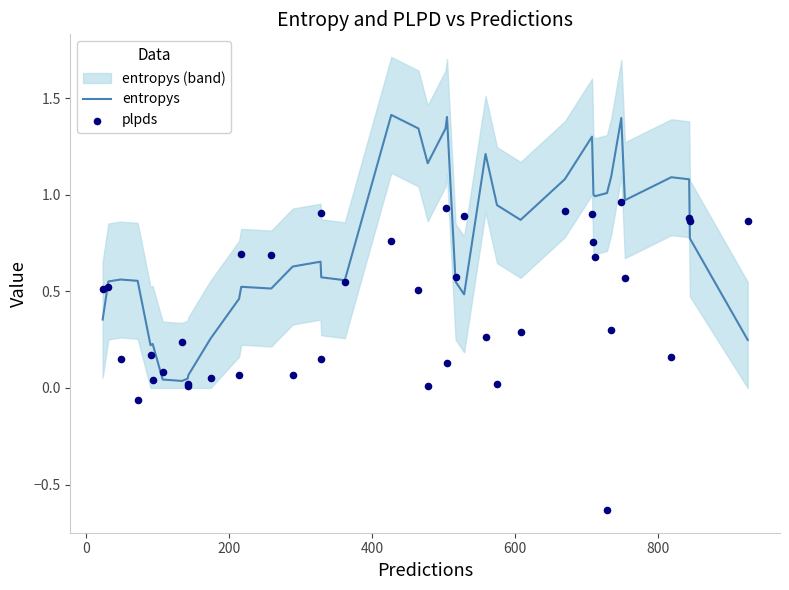

Which series has the largest total across all categories?

entropys